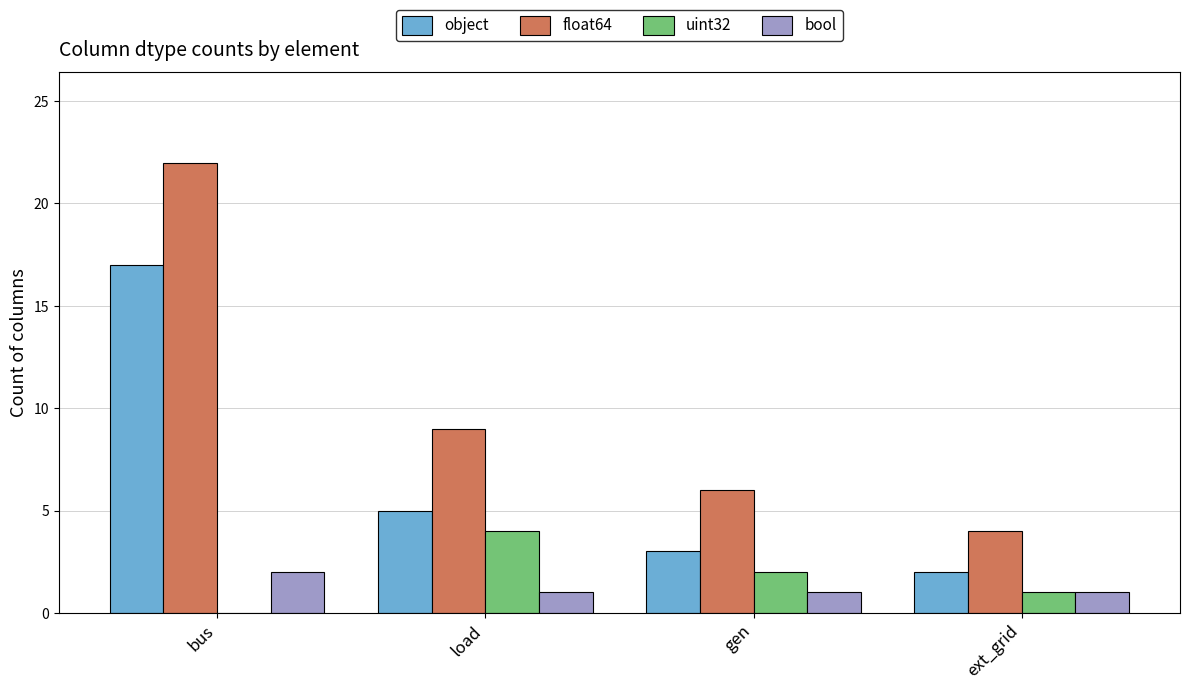

The value of bool at ext_grid is 1. True or false?

True